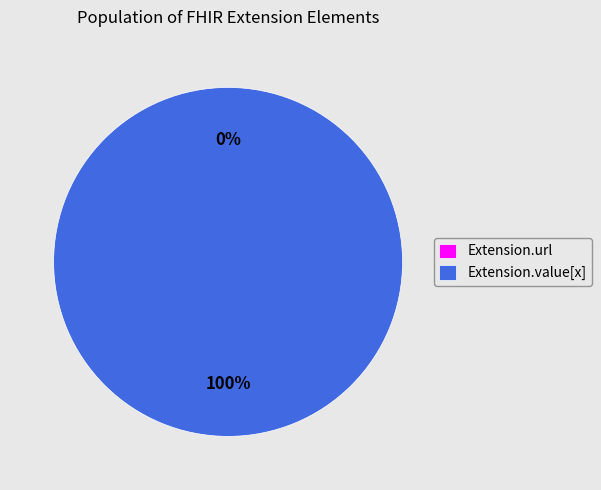

Which category has the smallest portion of the pie?

Extension.url